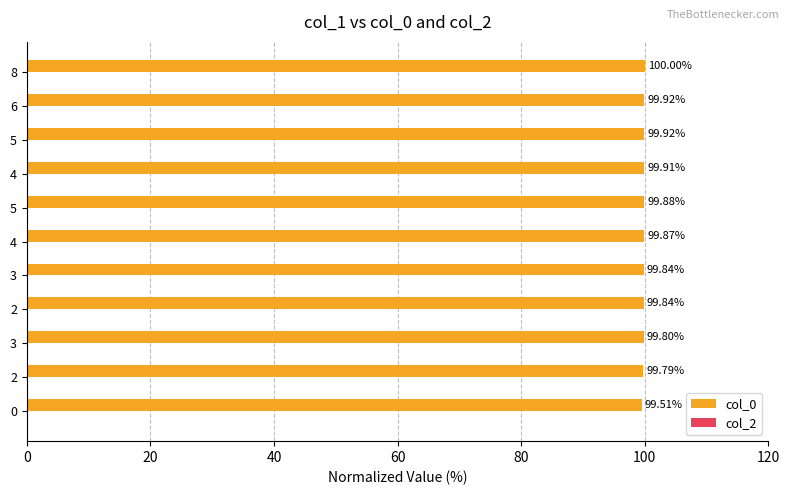

What is the maximum value shown in the chart?

100.0